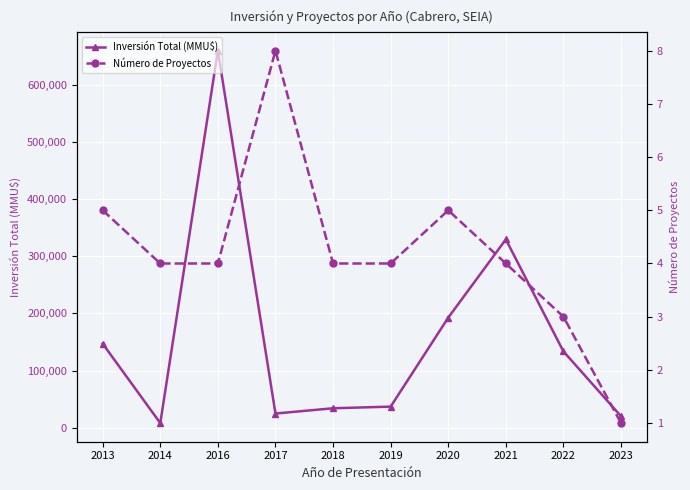

True or false: Número de Proyectos and Inversión Total (MMU$) cross at least once.

False